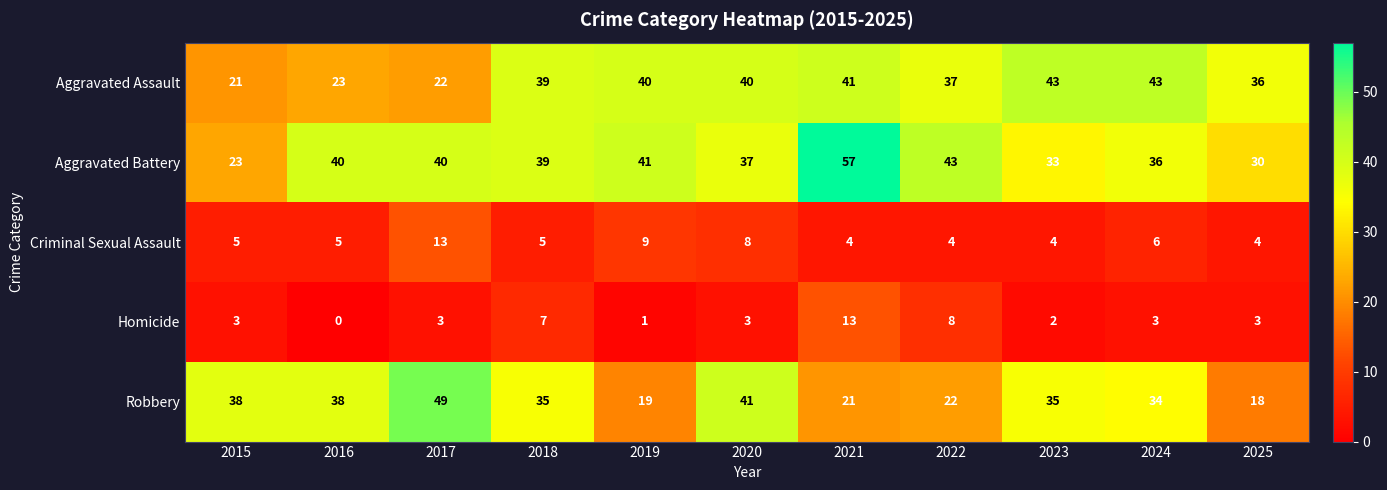

How many categories are shown in the chart?

11